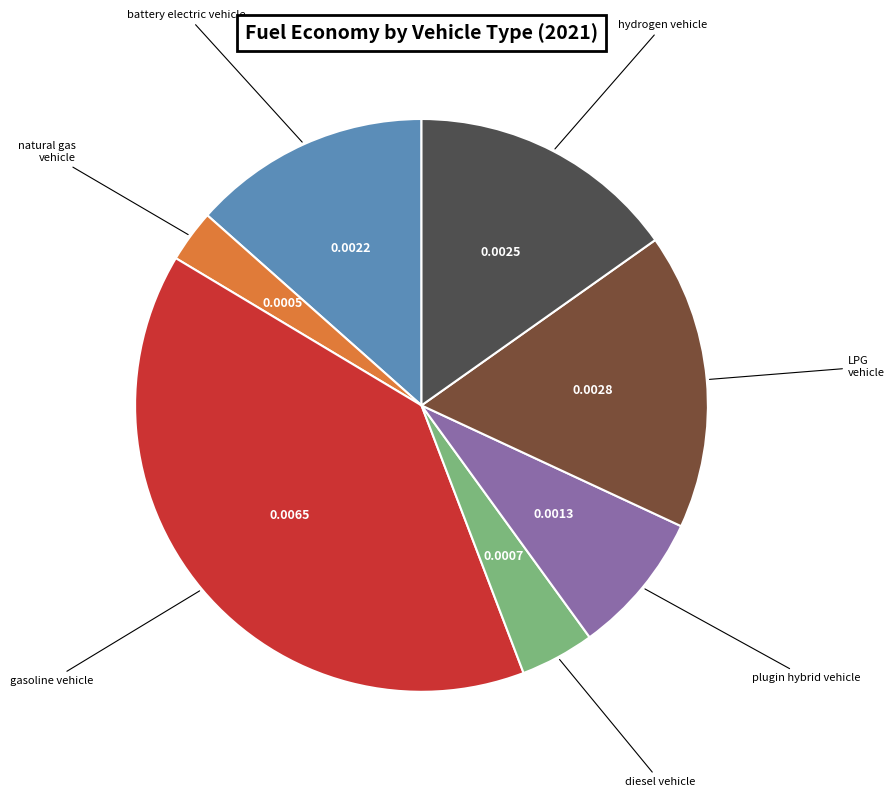

Is there a majority slice in this chart?

No